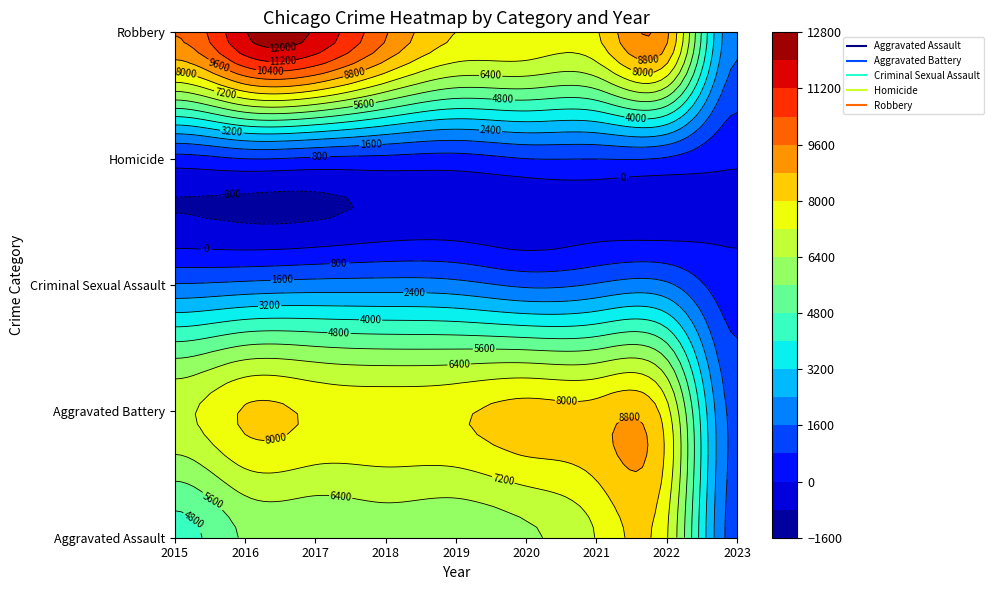

Between 2022 and 2016, which is larger?

2022